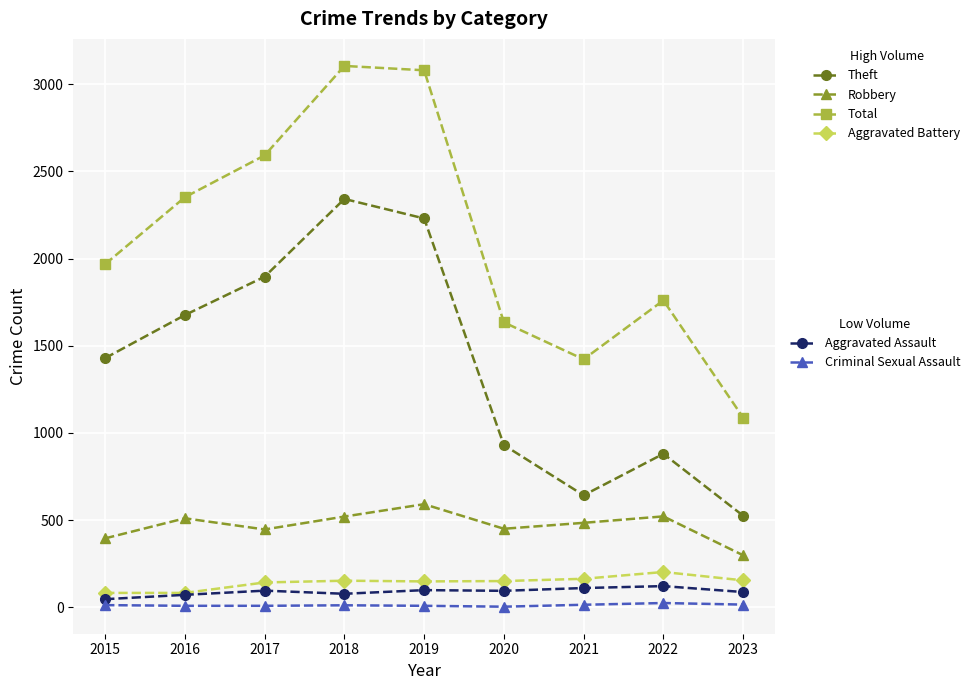

What is the maximum value shown in the chart?

3105